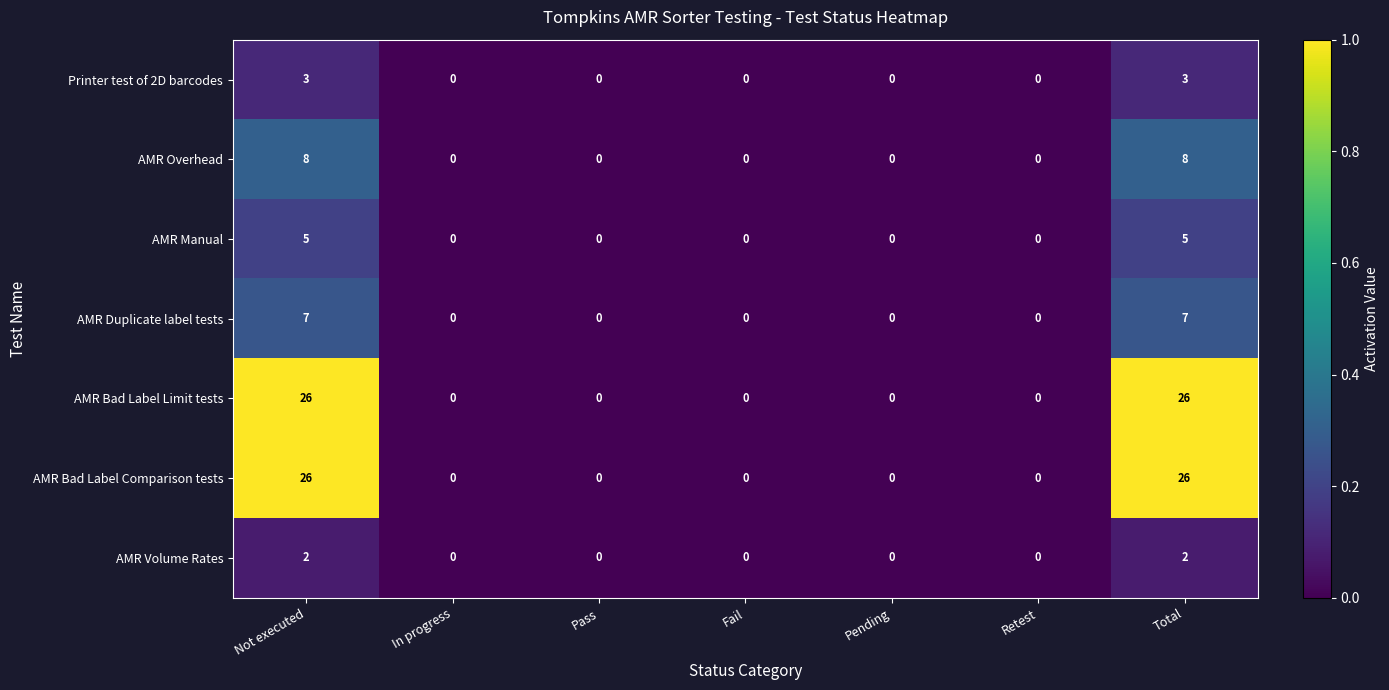

What is the sum of all Printer test of 2D barcodes values?

6